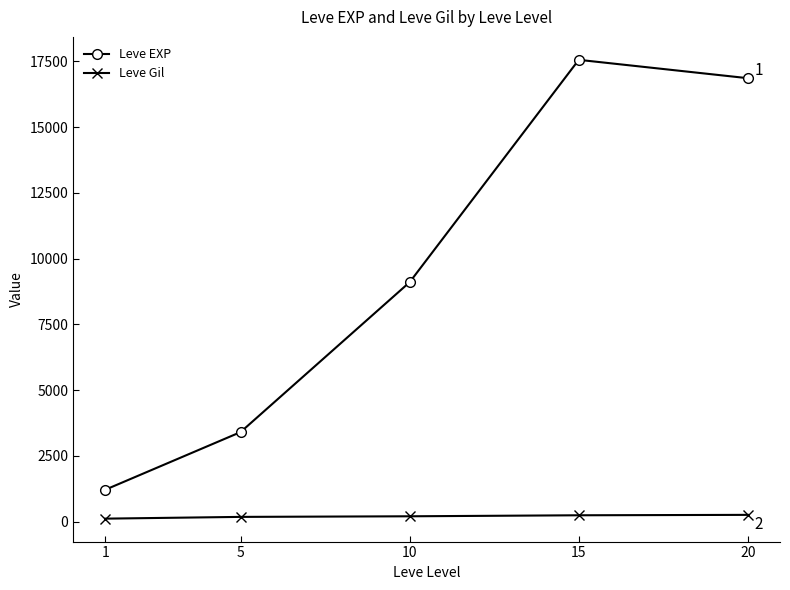

Which series has the largest range (max minus min)?

Leve EXP